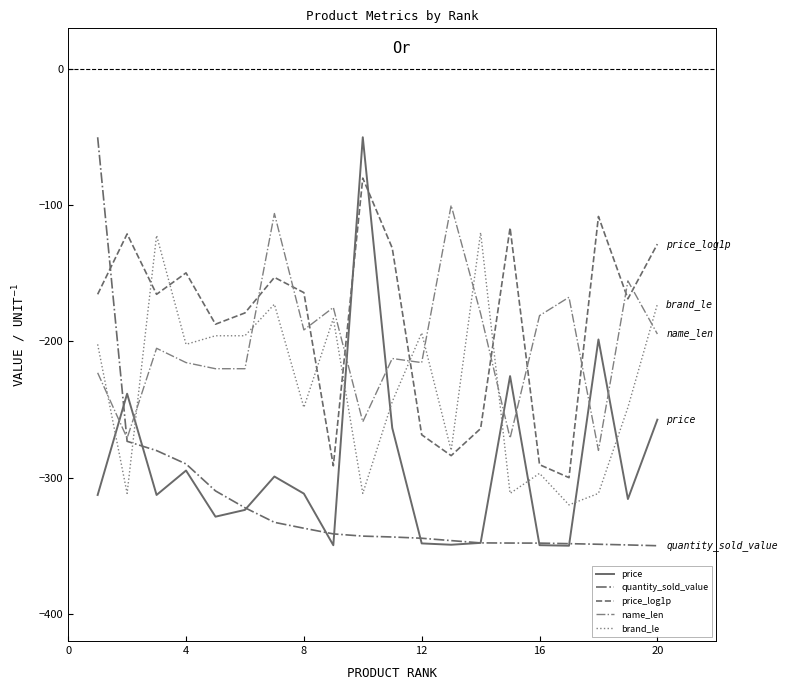

How many intersections are there between name_len and brand_le?

8